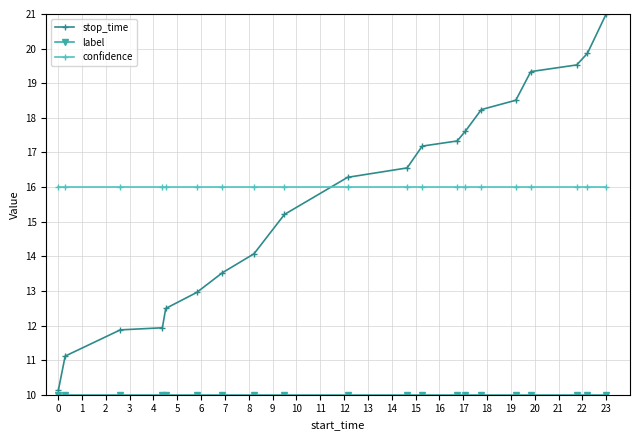

Which series has the widest spread of values?

stop_time